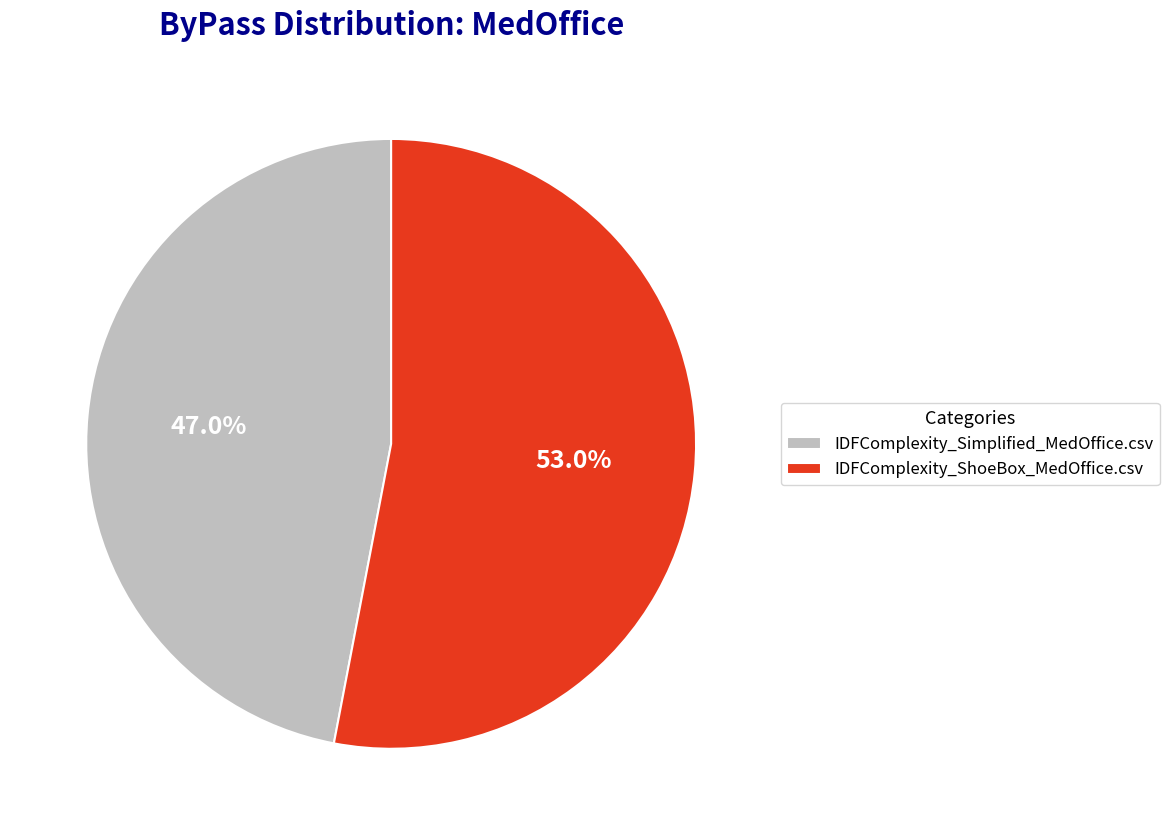

Which category accounts for the majority?

IDFComplexity_ShoeBox_MedOffice.csv